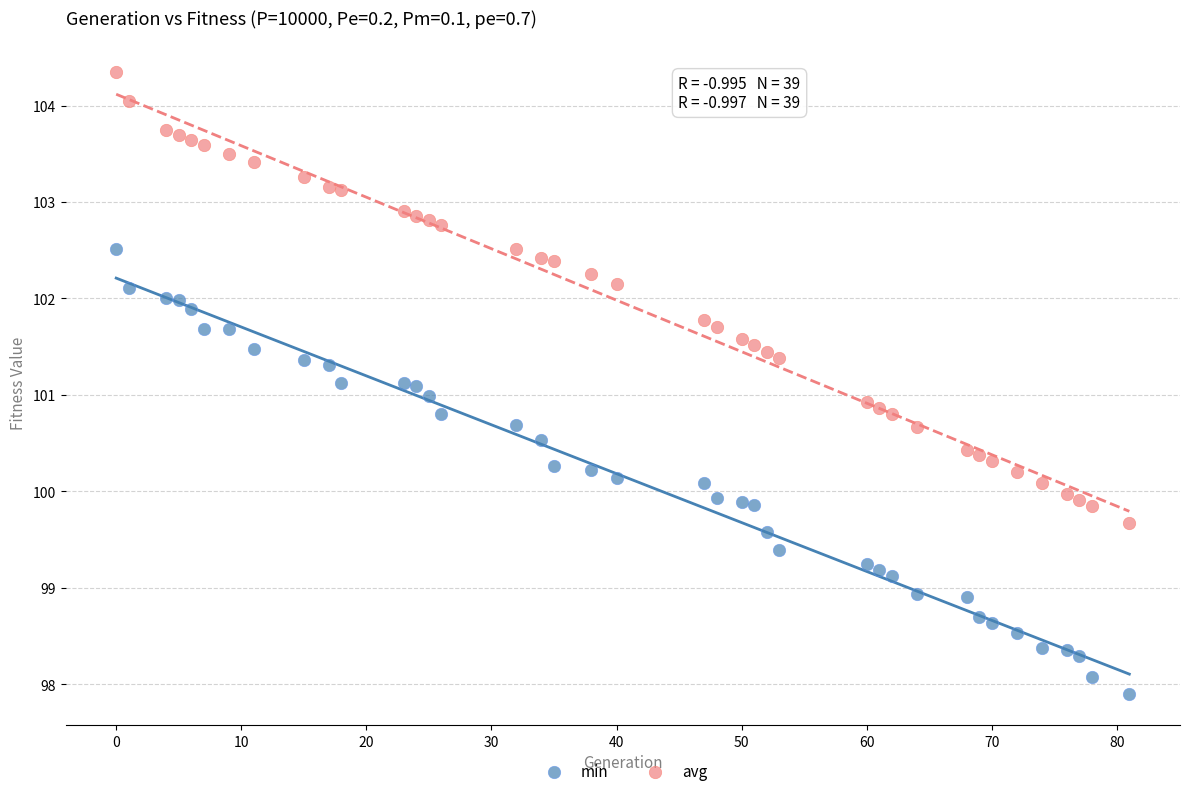

What are all the series names shown in the legend?

min, avg